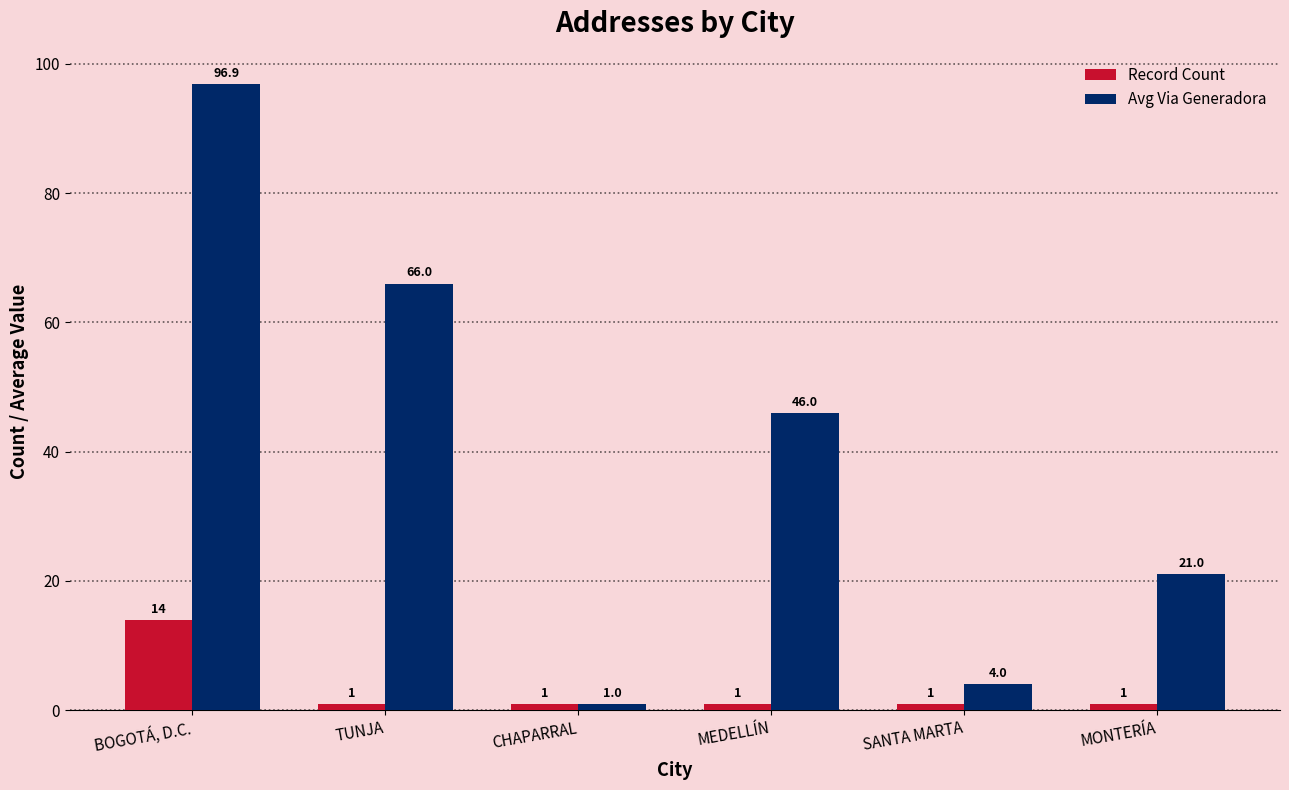

The Avg Via Generadora series shows 30.0 at MONTERÍA. True or false?

False